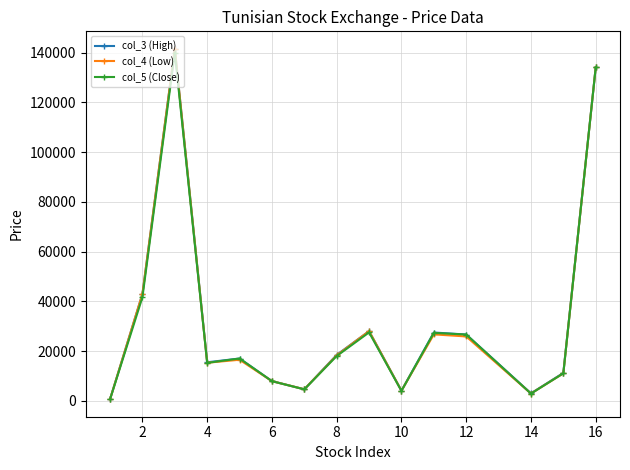

Does the chart have visible grid lines?

Yes